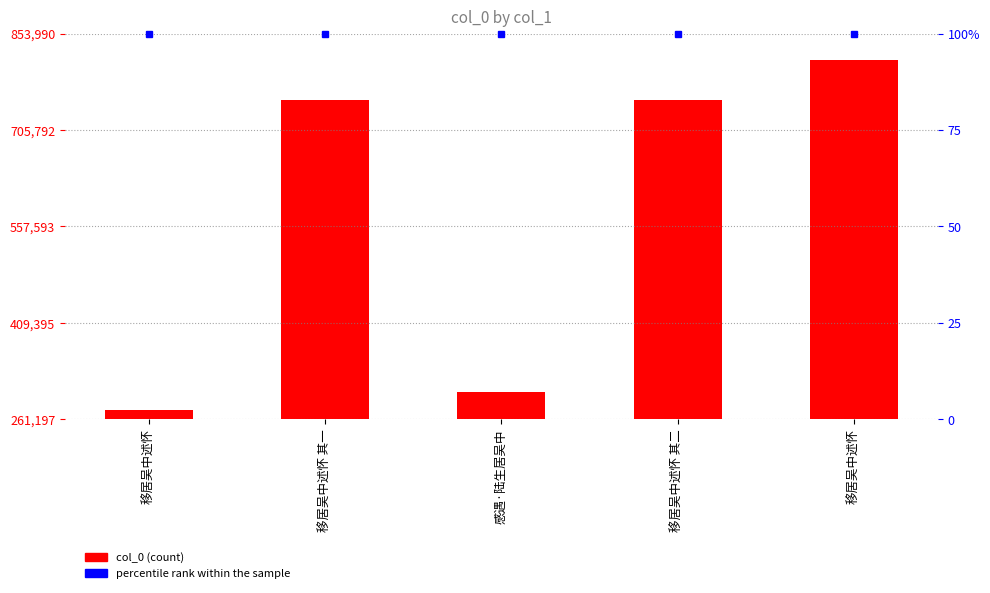

List the labels in order of value, largest first.

移居吴中述怀, 移居吴中述怀 其二, 移居吴中述怀 其一, 感遇·陆生居吴中, 移居吴中述怀